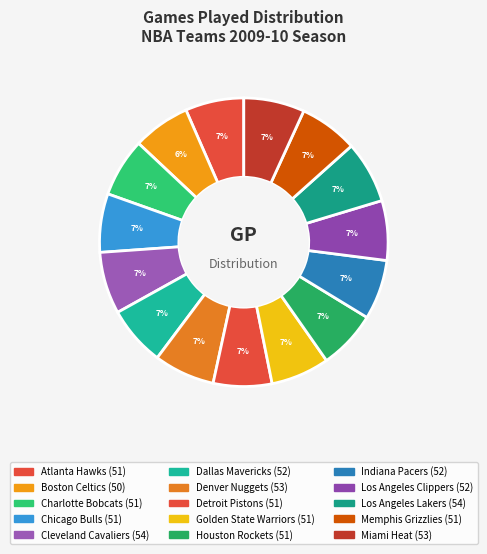

To the nearest percent, what percentage of the pie is Memphis Grizzlies?

7%